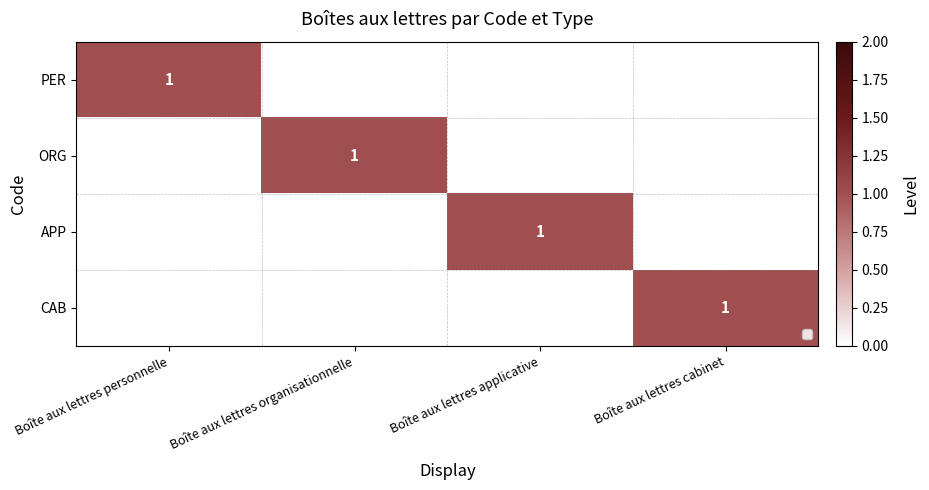

What is the maximum value shown in the chart?

1